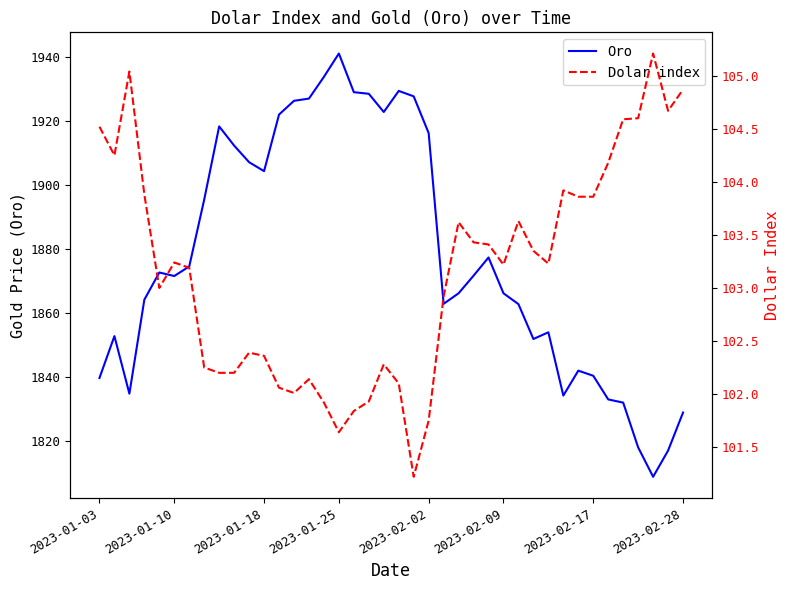

True or false: Oro and Dolar index intersect in this chart.

False